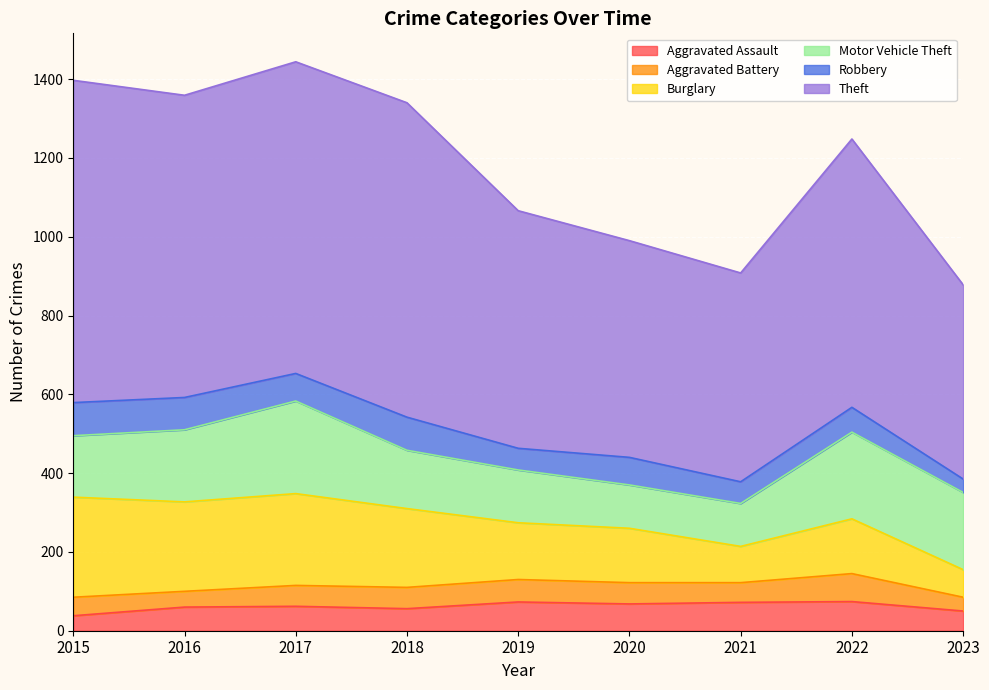

What is the value of the Theft point at the 7th from the left?

530